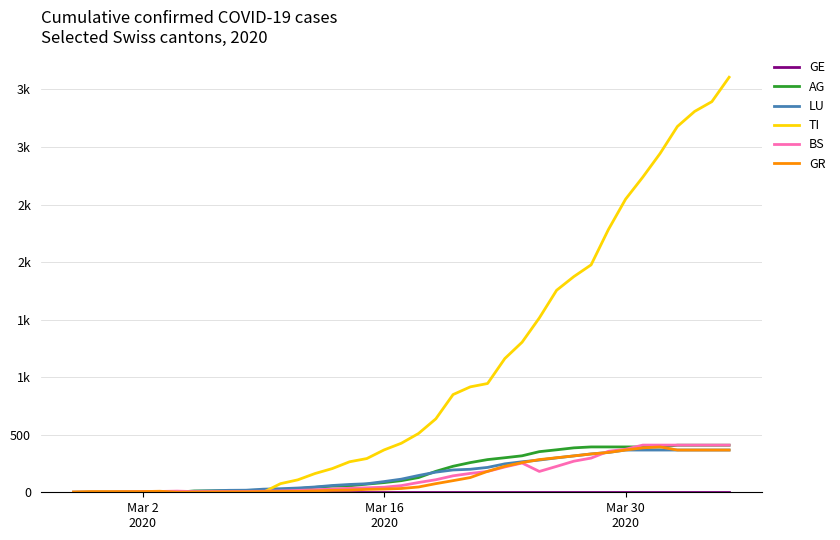

Reading left to right, extract all data points from this chart.

GE: 4	4	4	4	4	4	4	4	4	4	4	4	4	4	4	4	4	4	4	4	4	4	4	4	4	4	4	4	4	4	4	4	4	4	4	4	4	4	4
AG: 0	1	1	1	1	1	1	11	12	14	16	18	22	31	43	53	56	71	84	101	128	182	226	258	284	300	317	353	369	386	394	394	394	394	394	409	409	409	409
LU: 0	1	1	3	4	4	5	9	13	17	18	27	31	37	46	59	68	74	93	114	146	175	194	200	216	247	265	280	299	316	333	346	367	367	367	367	367	367	367
TI: 0	0	0	0	0	0	0	0	0	0	0	0	75	108	163	206	265	293	368	426	511	638	849	916	945	1162	1304	1515	1755	1874	1976	2282	2547	2739	2944	3178	3309	3394	3606
BS: 1	1	1	4	7	7	10	6	7	7	7	9	12	16	22	28	35	39	44	58	85	109	143	164	181	220	254	181	225	270	297	356	374	410	410	410	410	410	410
GR: 2	6	6	6	6	9	1	2	3	4	4	6	7	8	12	17	19	25	28	33	46	75	101	128	182	226	258	284	300	316	333	346	367	386	394	367	367	367	367